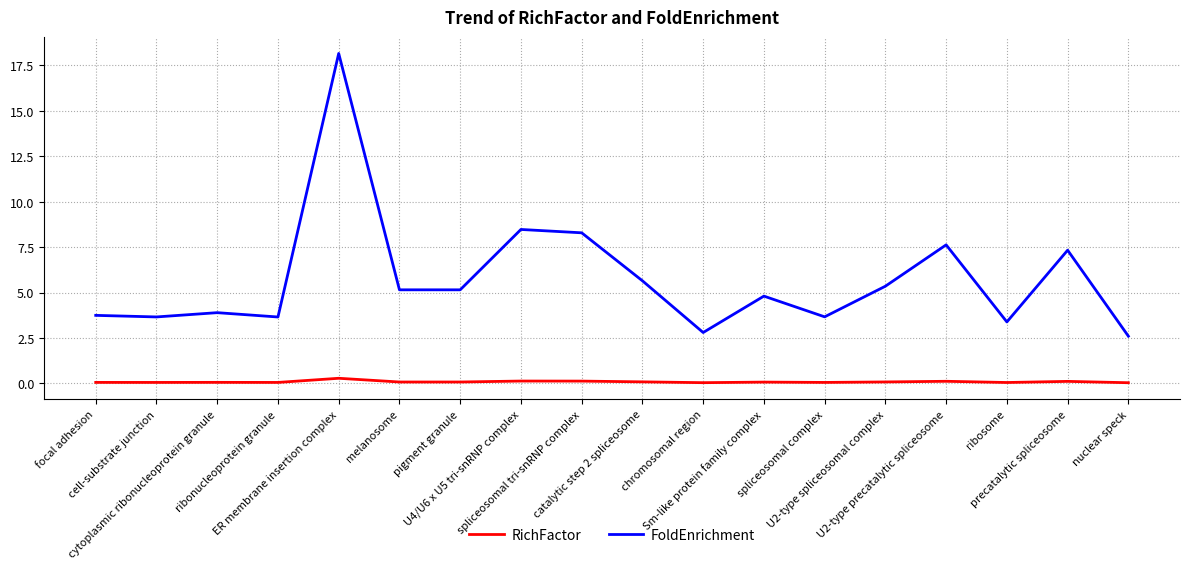

Which series has the widest spread of values?

FoldEnrichment